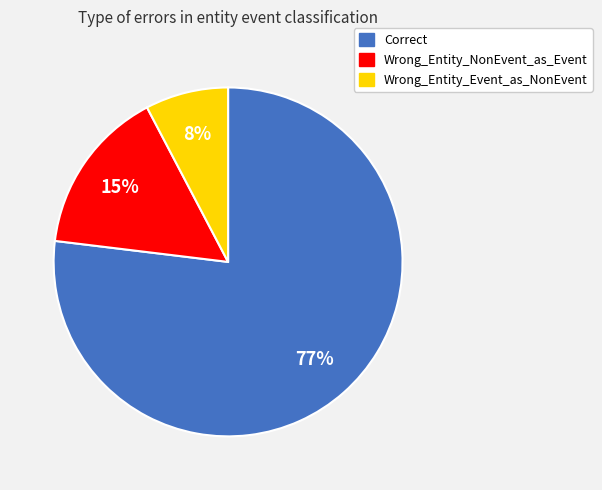

Does any single category account for the majority?

Yes